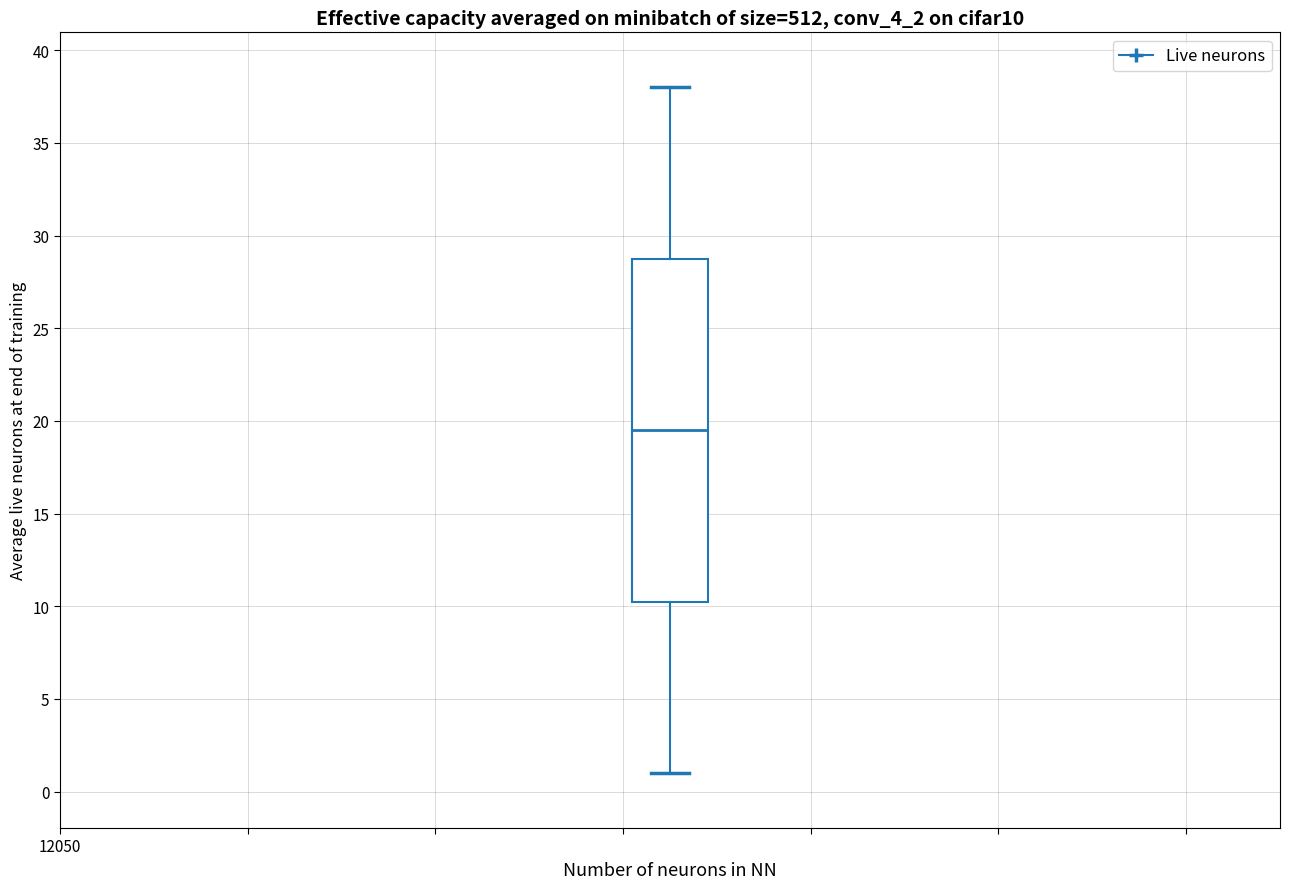

Where is the upper edge of the box on the y-axis? The values are not printed on the chart, so give them approximately, as read against the axis.

29.0